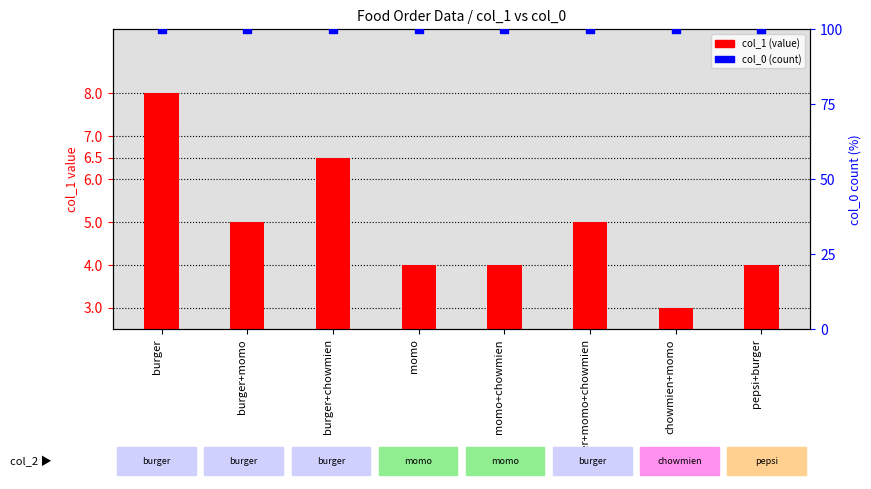

At which category is the sum across all series the highest?

burger